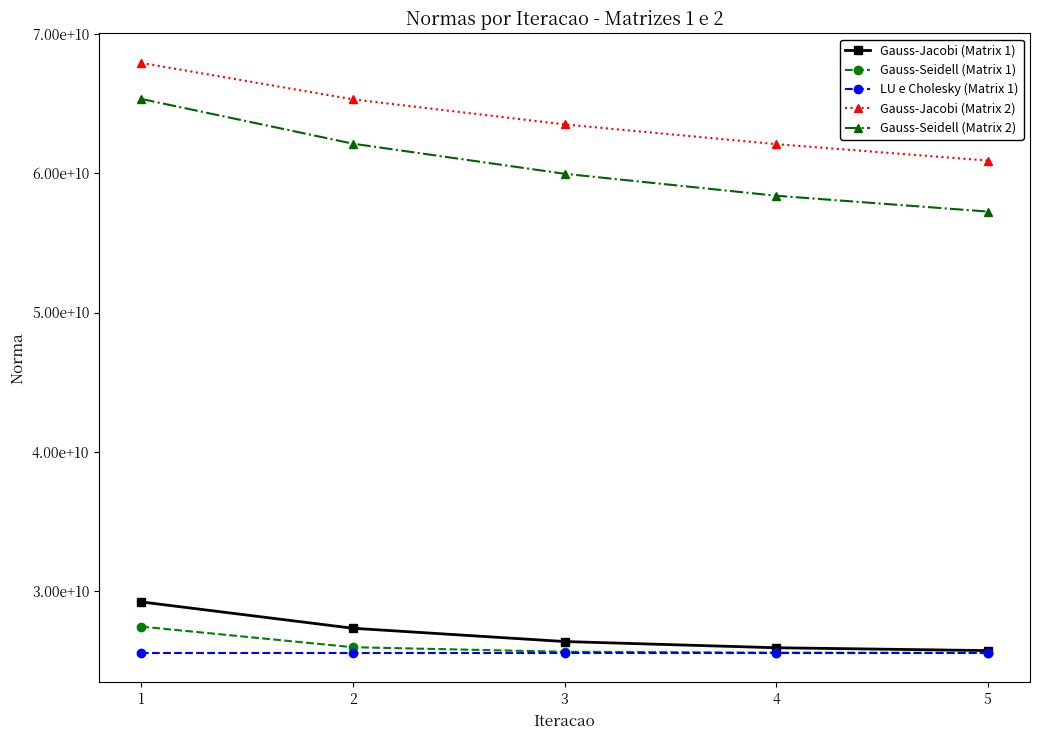

Does the chart have visible grid lines?

No